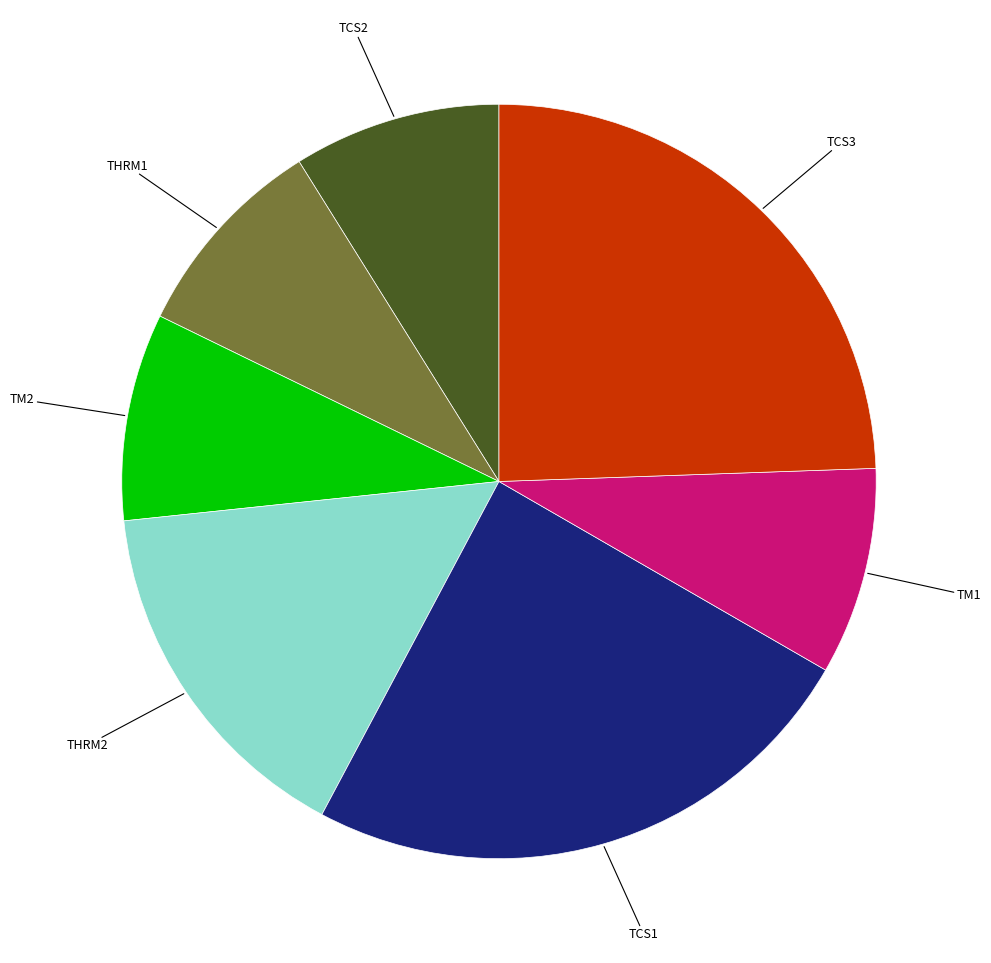

Is there a majority slice in this chart?

No